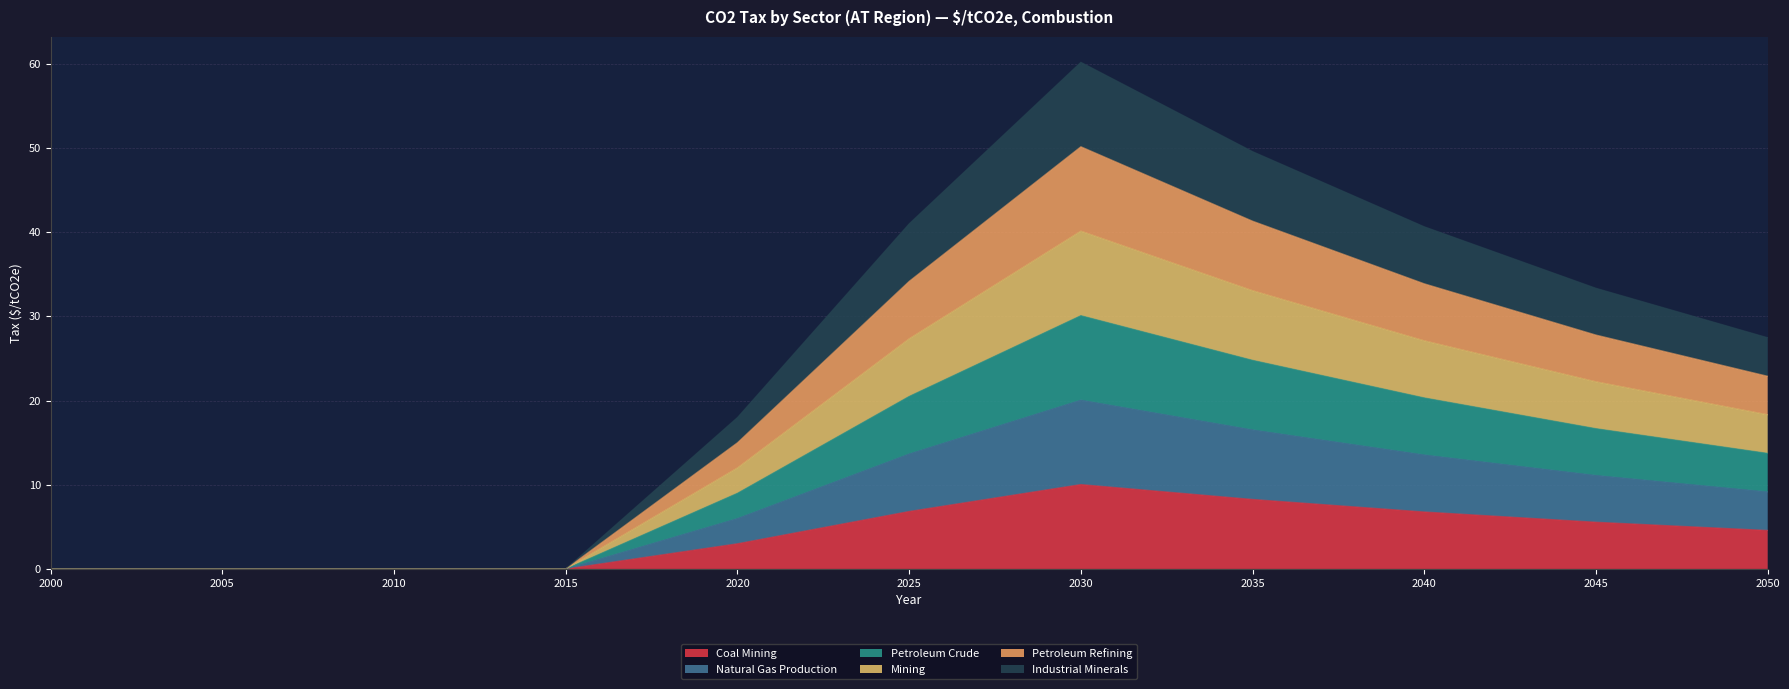

In Natural Gas Production, how many points are higher than both neighbors (excluding endpoints)?

1